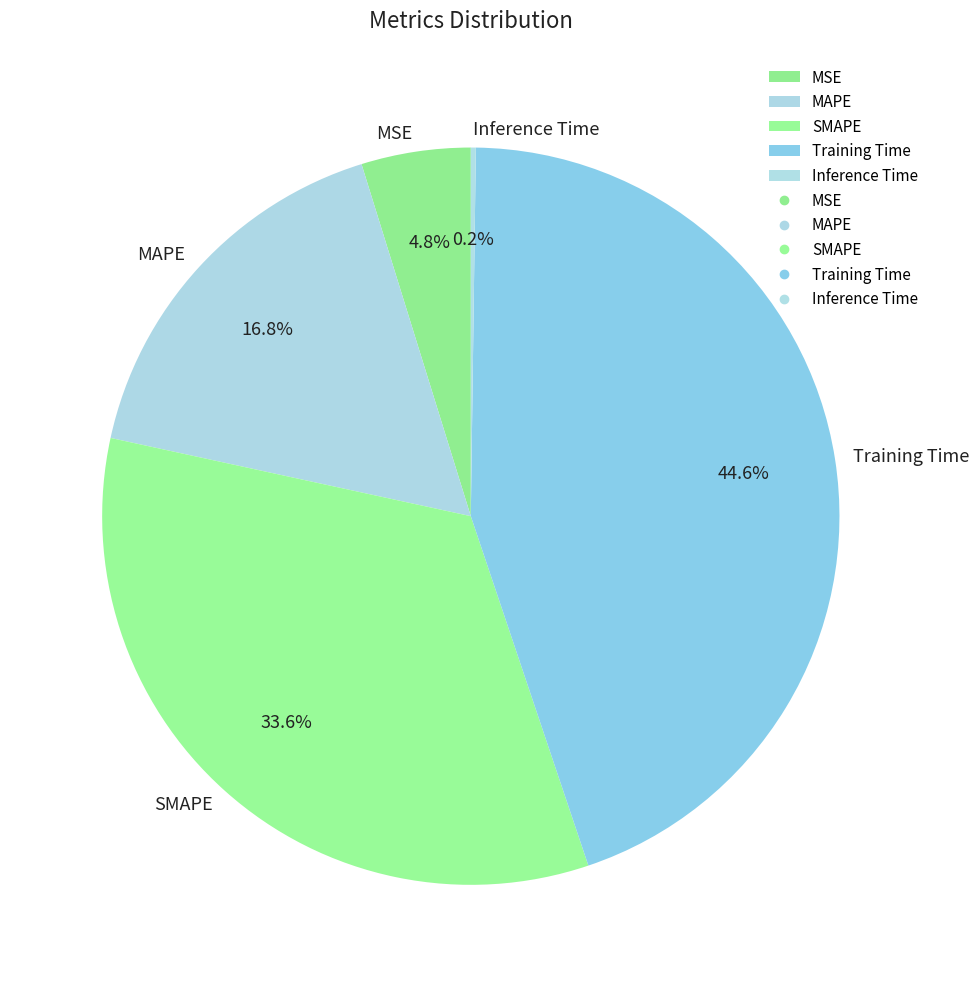

What percentage is NOT represented by MSE?

95.2%